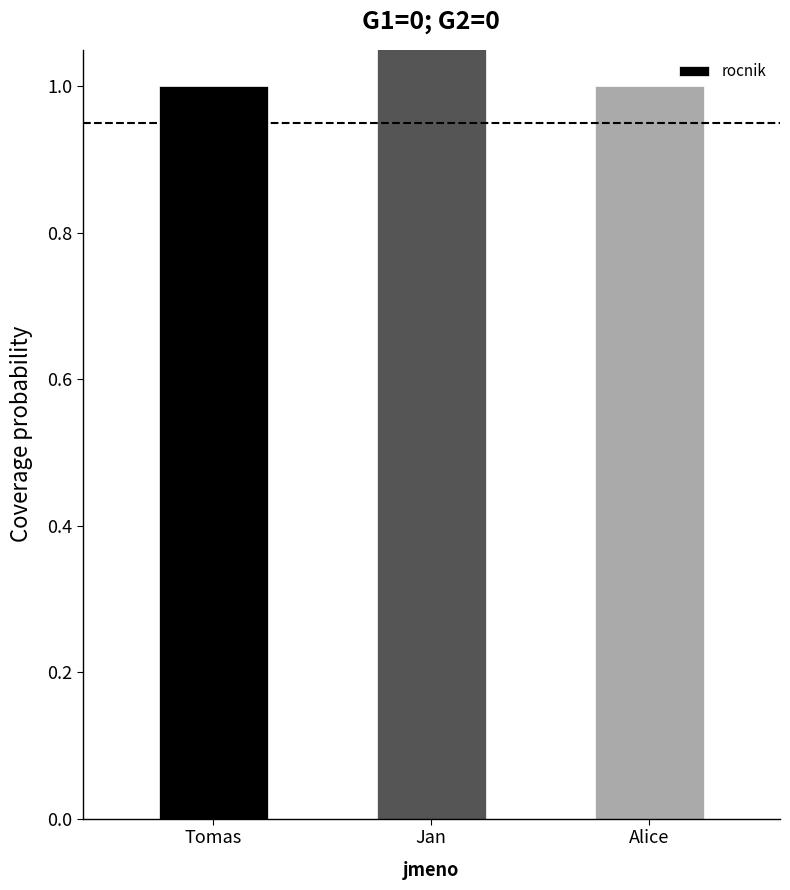

Rank the categories by value from highest to lowest.

Jan, Tomas, Alice